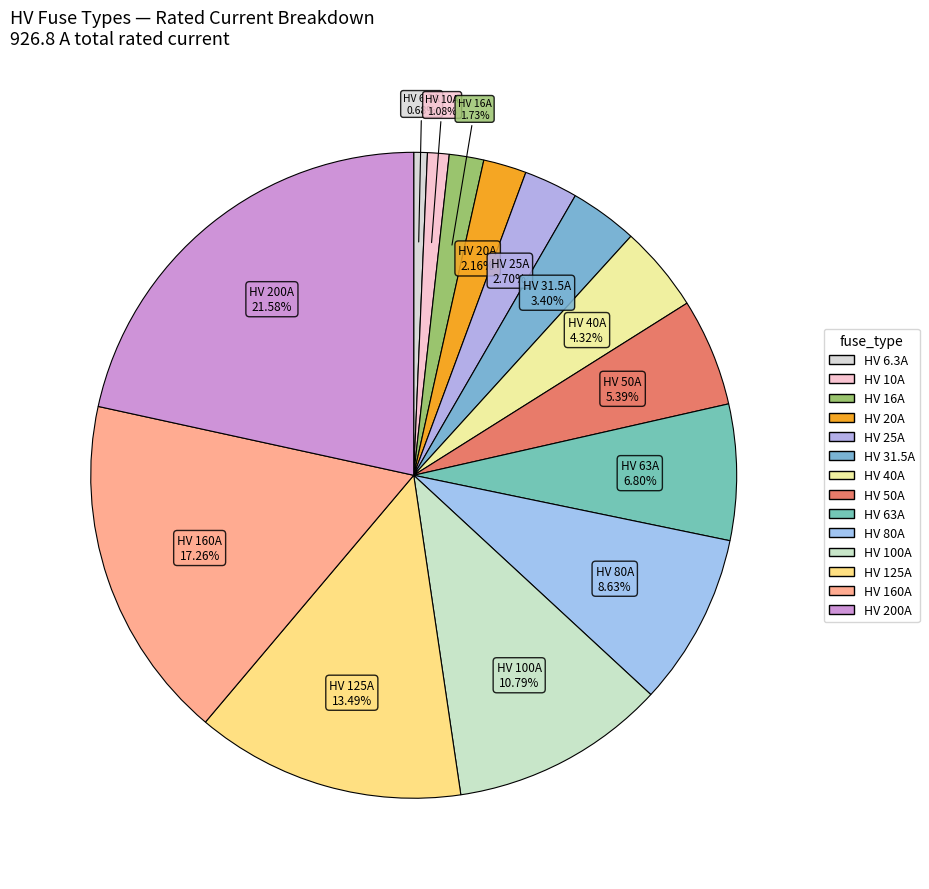

What is the ratio of the value at HV 25A to the value at HV 16A?

1.6